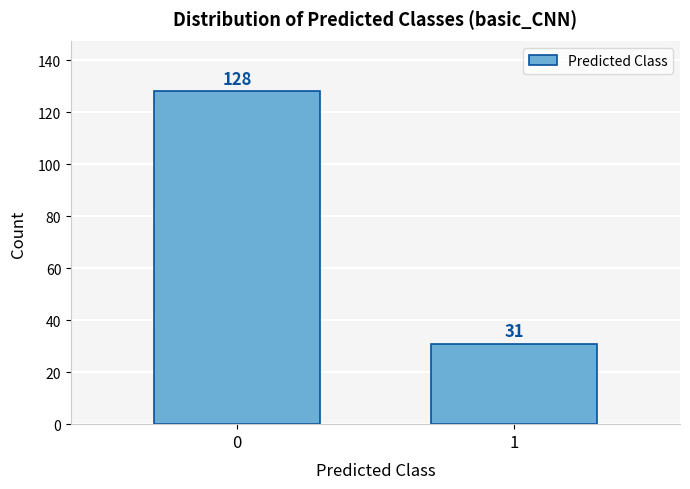

Reading left to right, what are all the values shown in this chart?

128	31